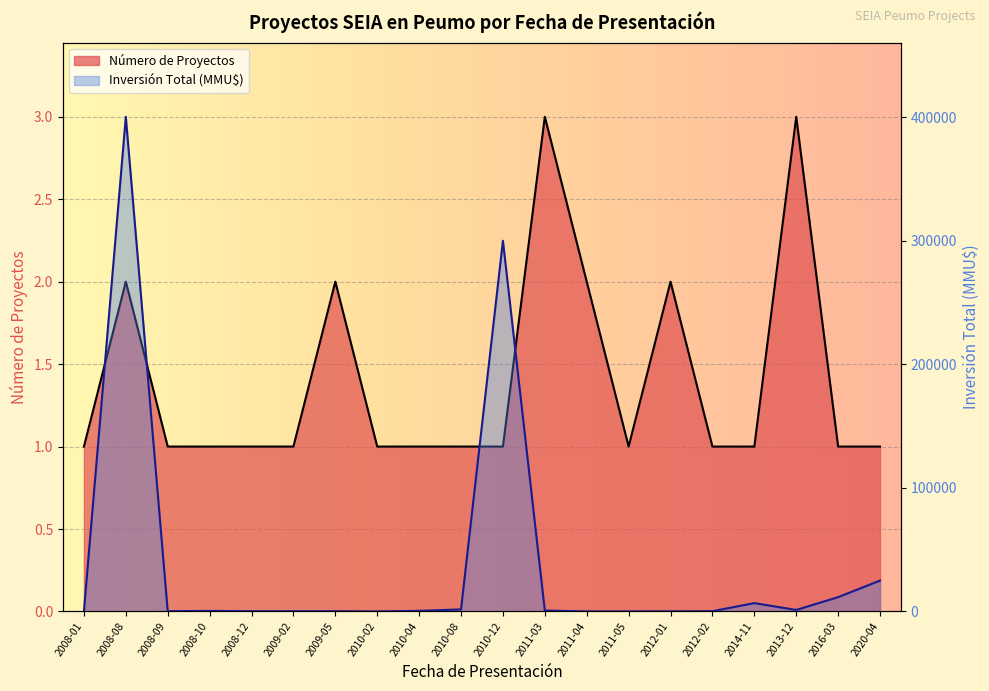

Between 2013-12 and 2011-04, which is larger?

2013-12